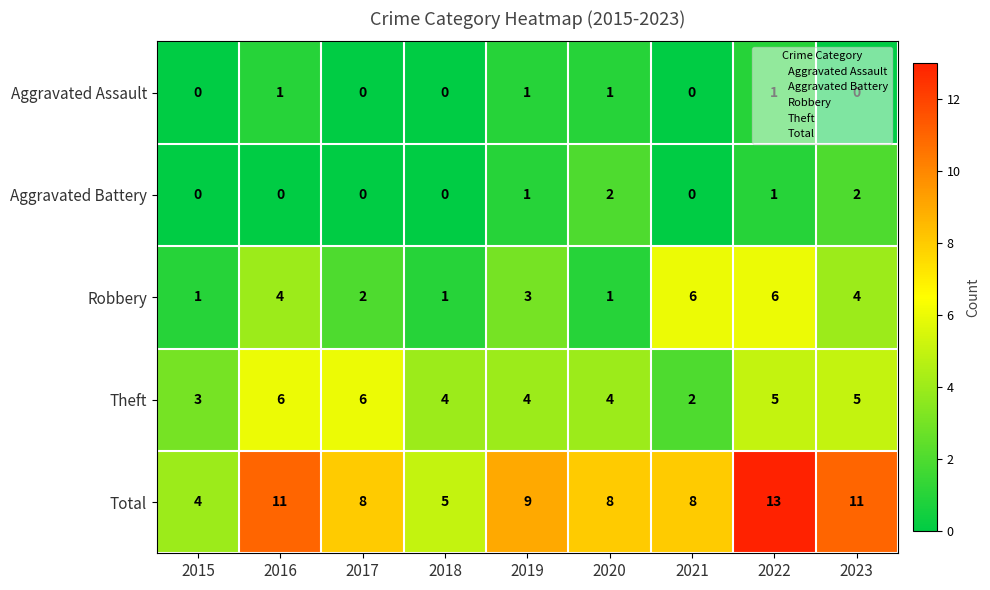

Which series has the widest spread of values?

Total